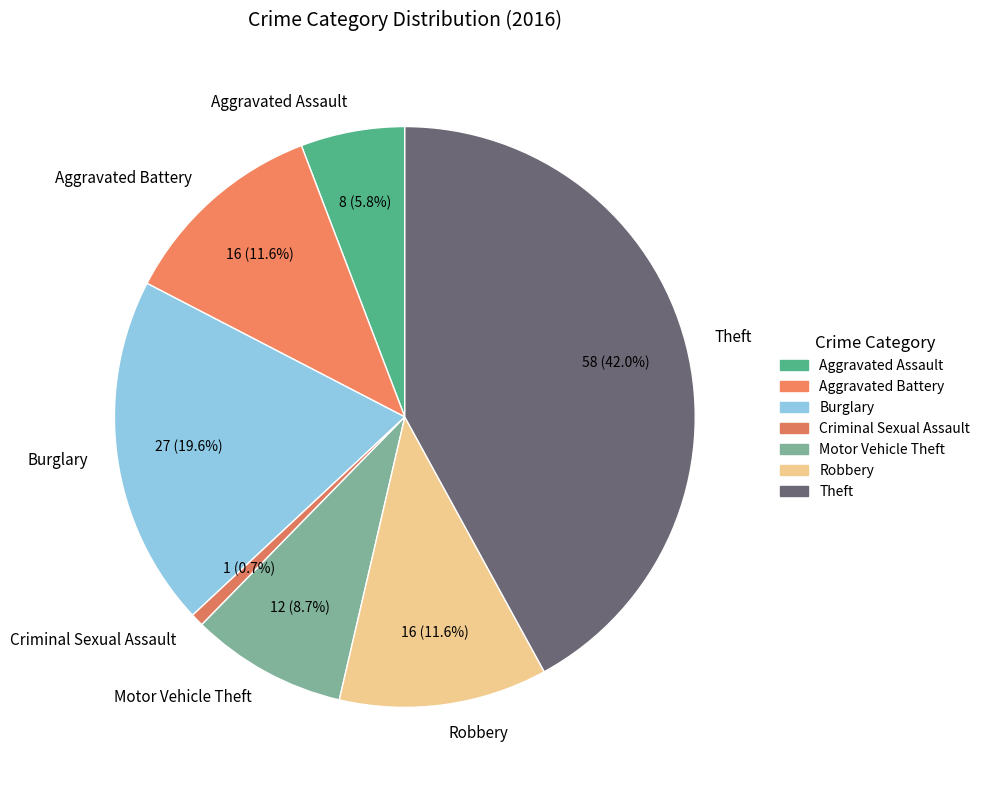

What portion of the pie excludes Aggravated Battery?

88.4%